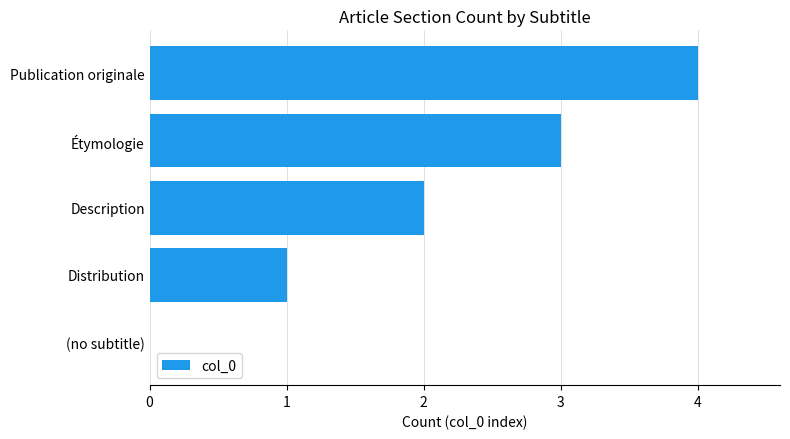

What is the sum of the values at Publication originale and (no subtitle)?

4